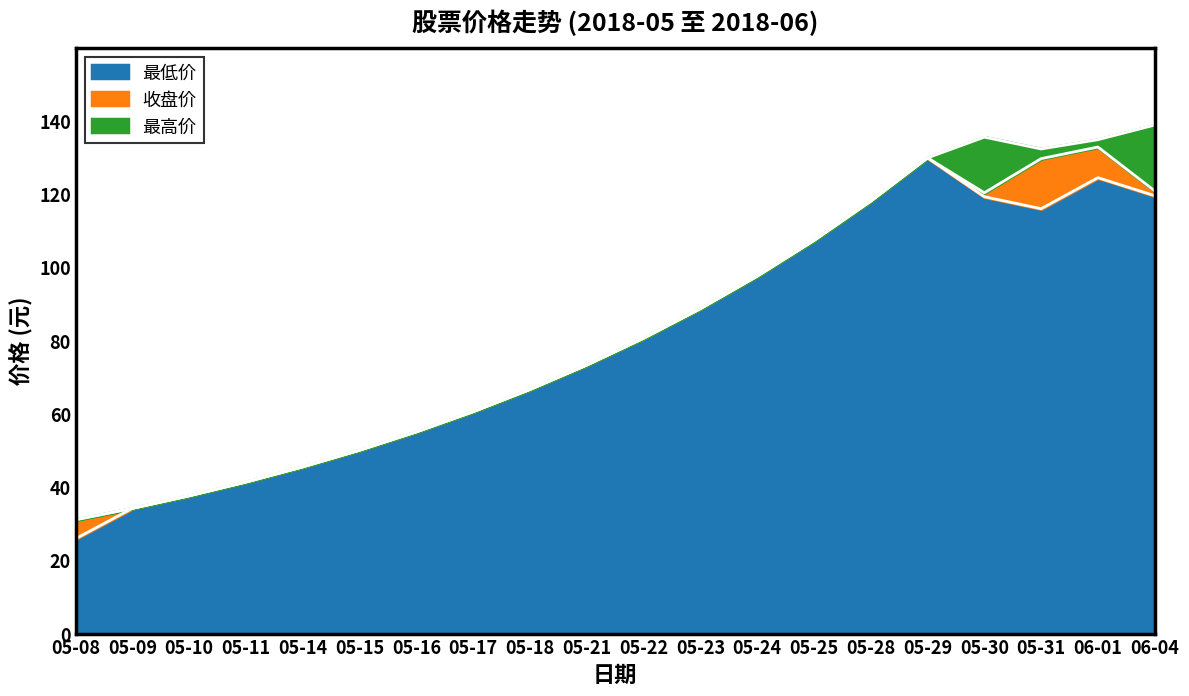

How many categories are shown in the chart?

20